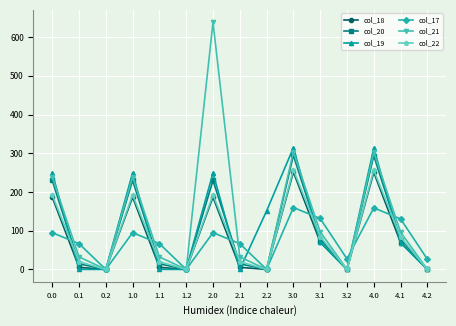

True or false: col_20 has a value of 0.0 at 3.2.

True